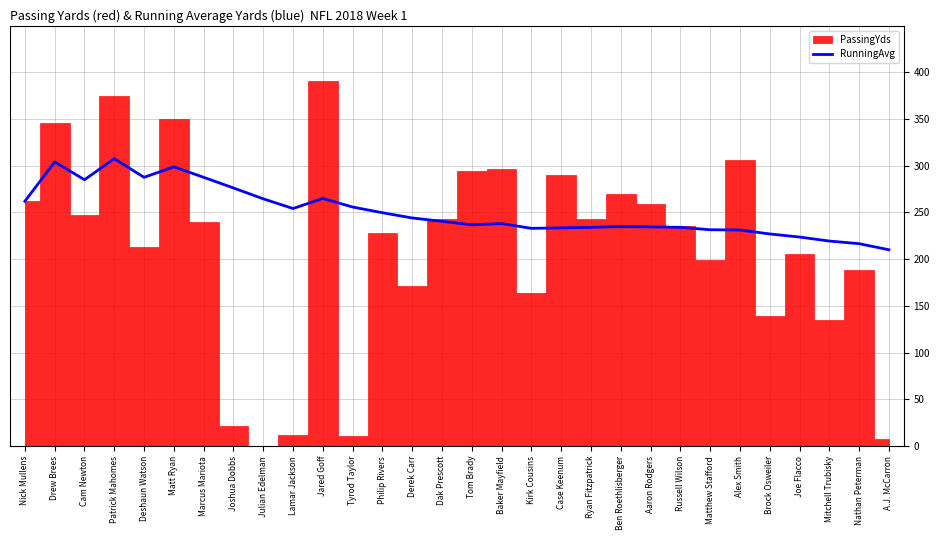

What is the difference between the second highest and minimum values?

93.9